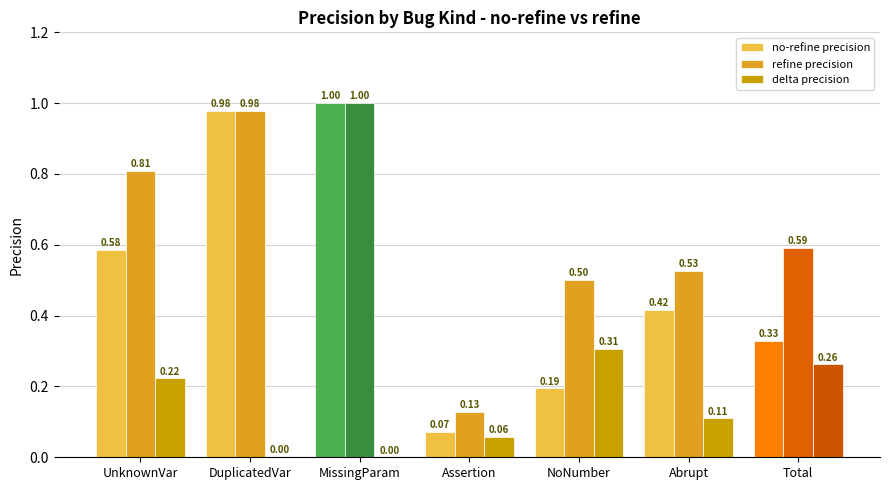

At which label does delta precision reach its peak?

NoNumber